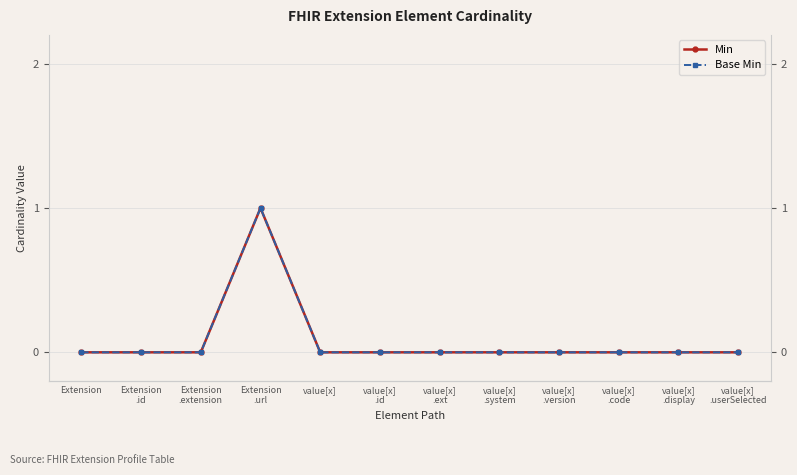

True or false: Base Min and Min intersect in this chart.

False